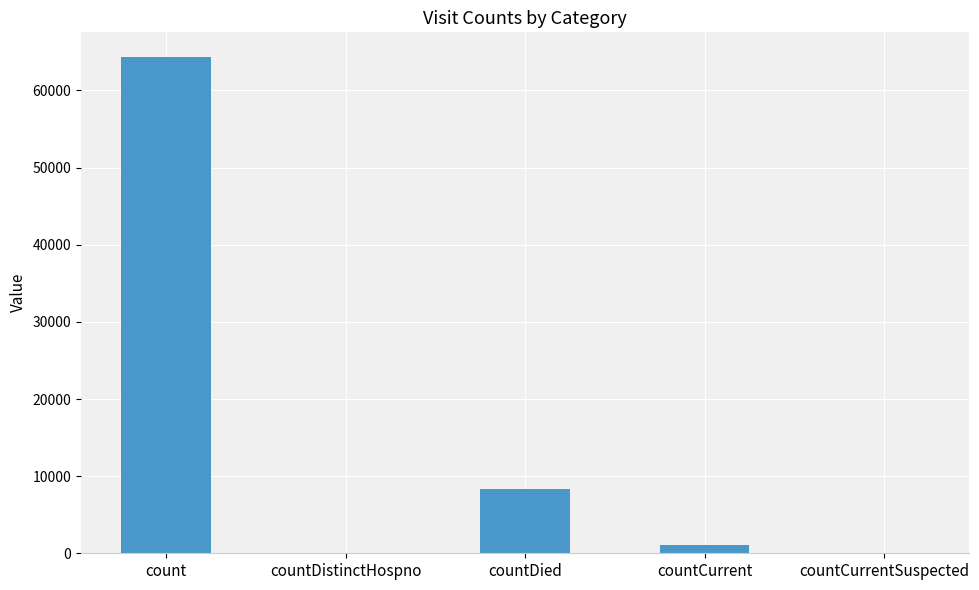

At which category does the chart reach its peak across all series?

count